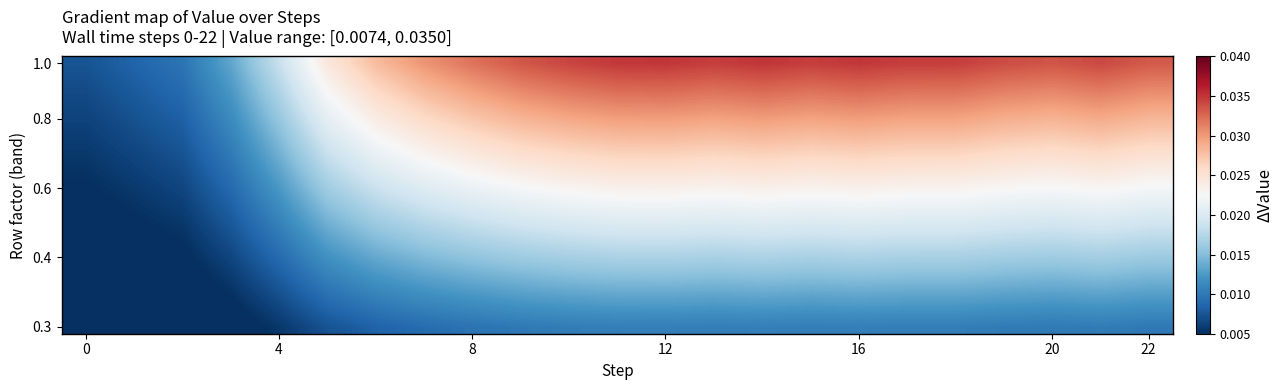

Count the number of categories in the chart.

23